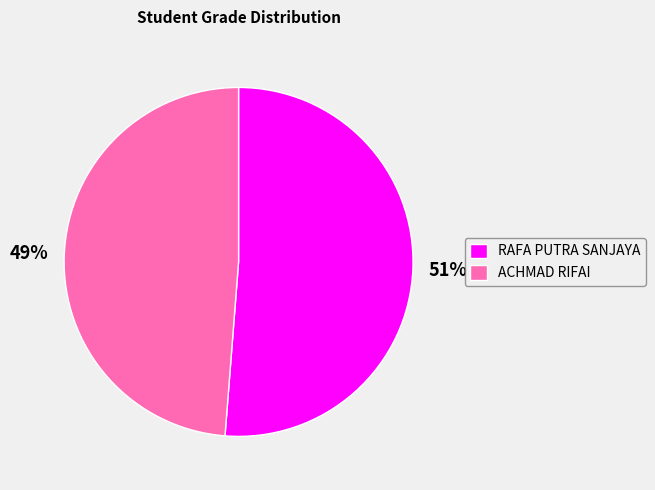

Which category accounts for the majority?

RAFA PUTRA SANJAYA